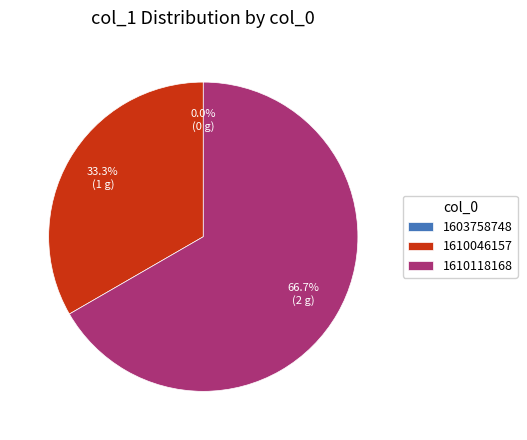

Which category accounts for the majority?

1610118168